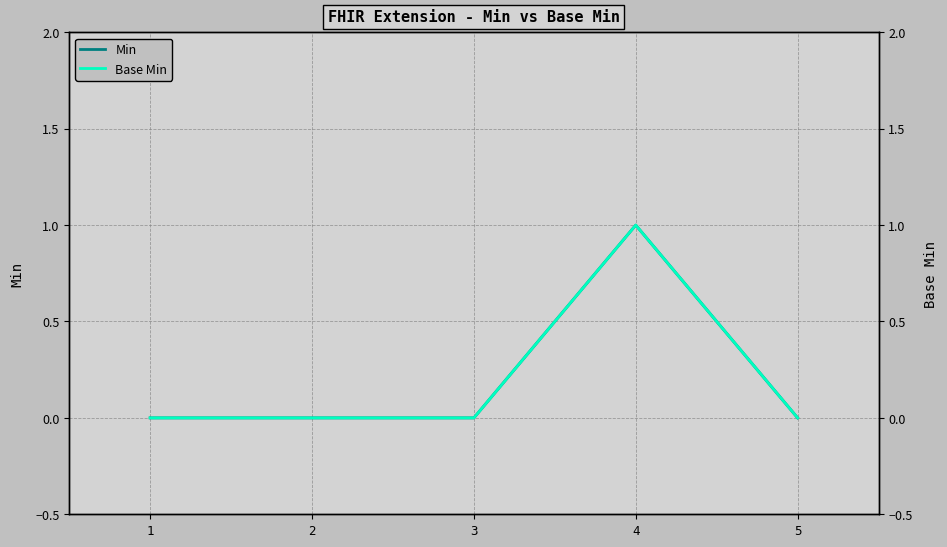

Rank the series by their maximum value, from lowest to highest.

Min, Base Min